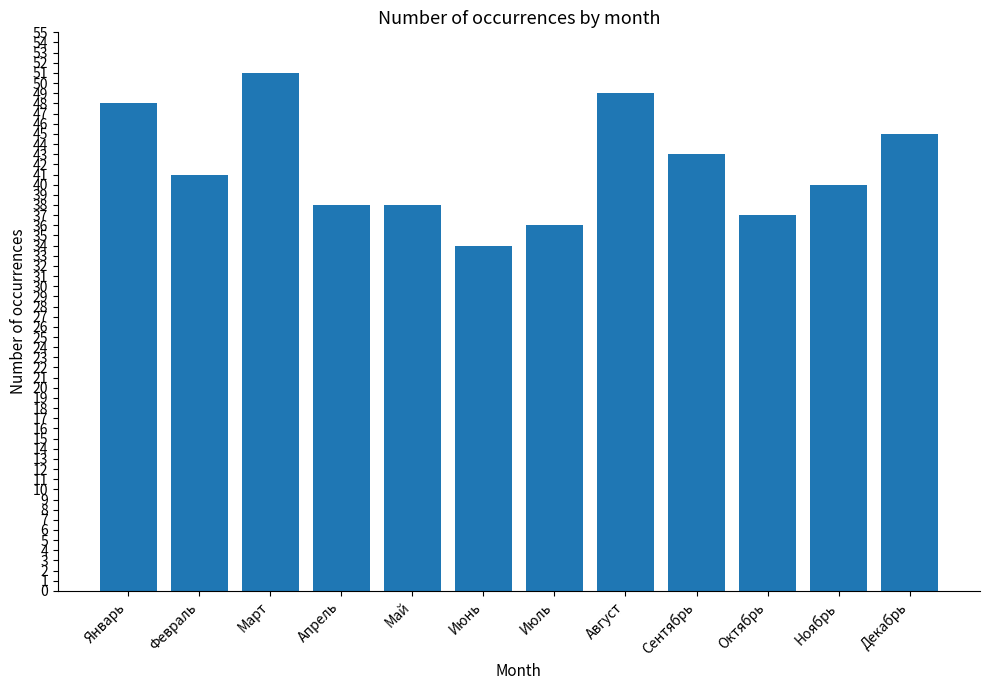

How many bars are there in total?

12